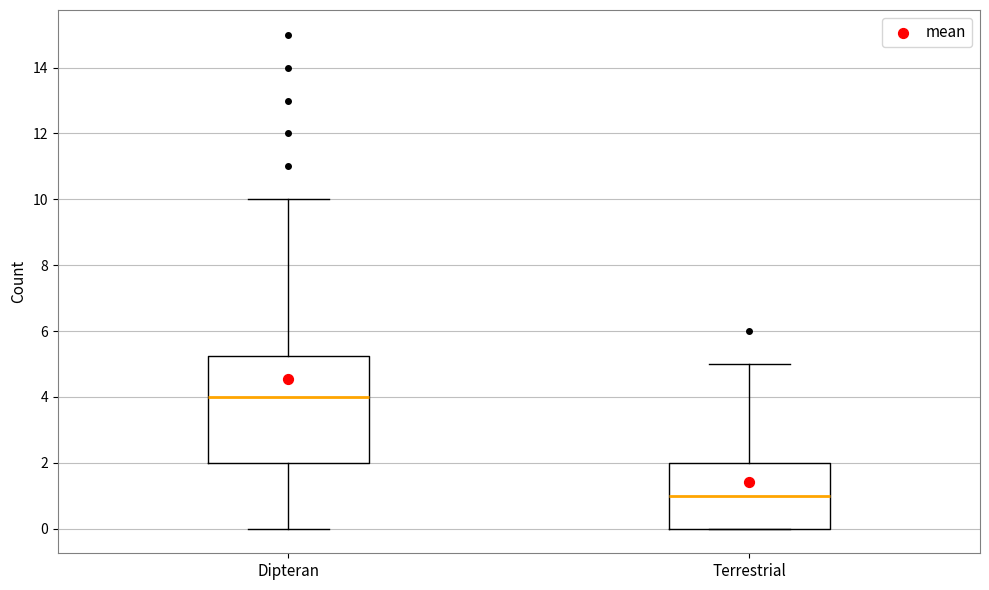

Which box is the tallest, from its lower edge to its upper edge?

Dipteran